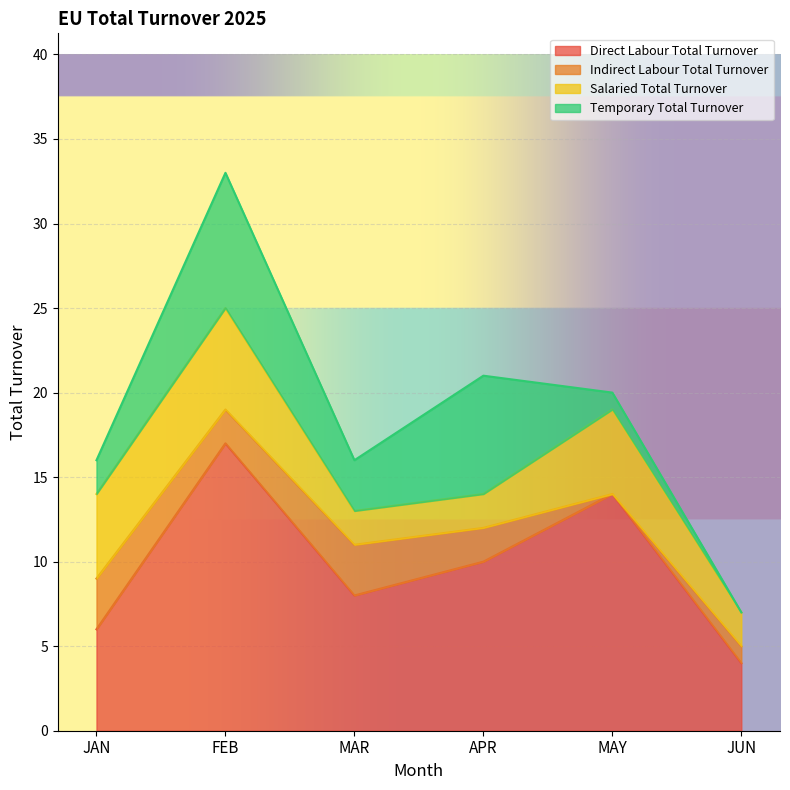

True or false: Direct Labour Total Turnover has a value of 14 at MAY.

True